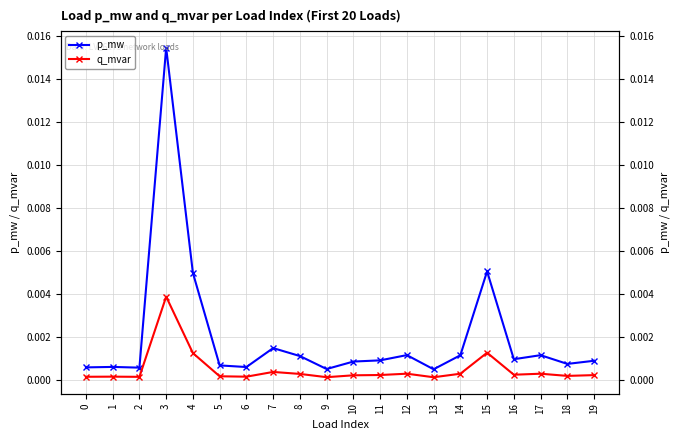

Is it true that p_mw equals 0.0 at 0?

False